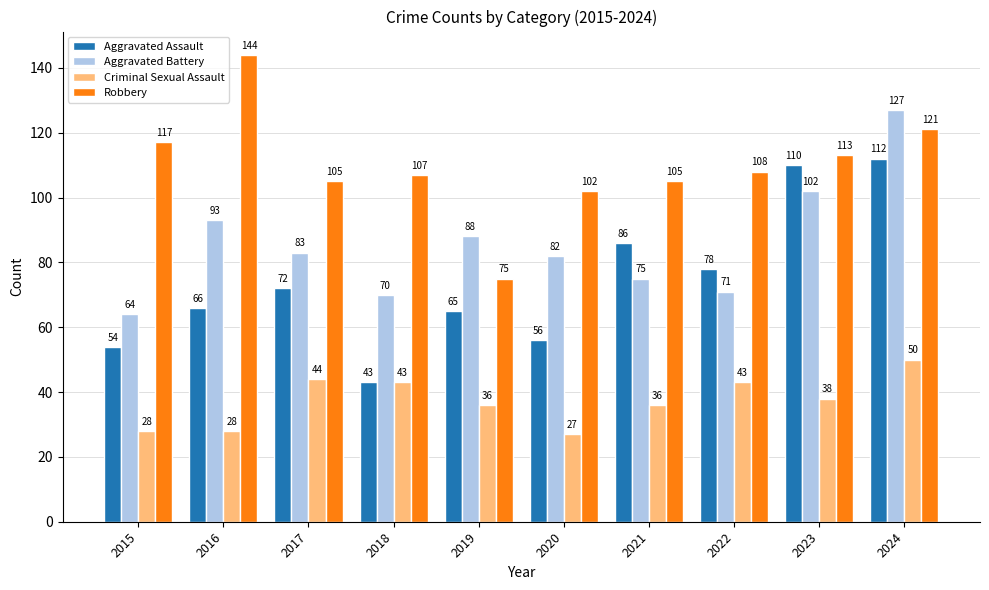

At which category is the sum across all series the highest?

2024